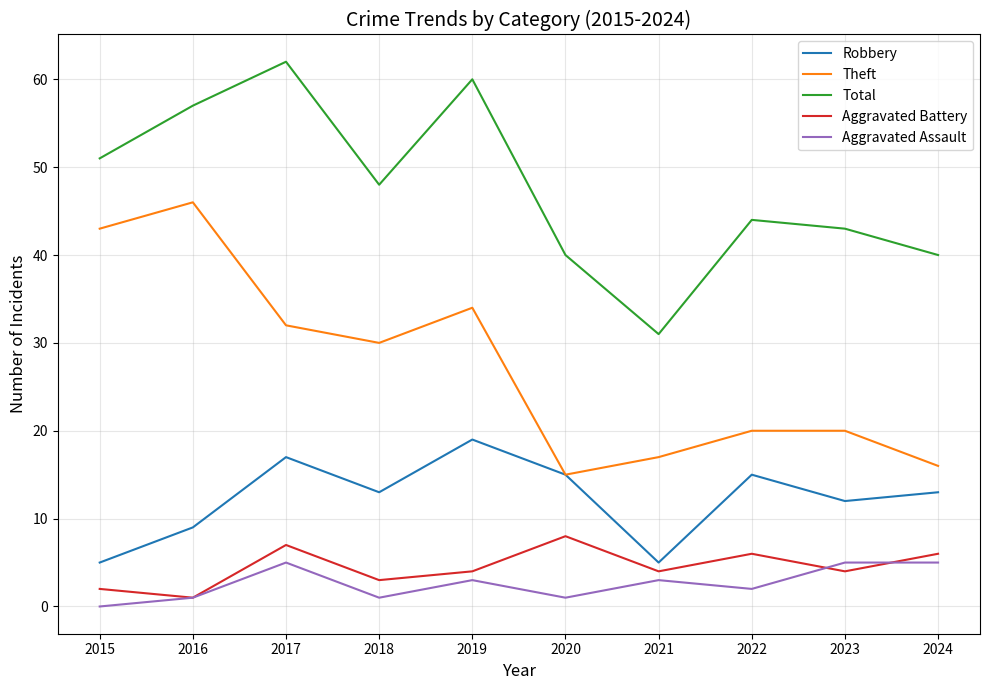

What is the spread (max minus min) of values at 2019?

57